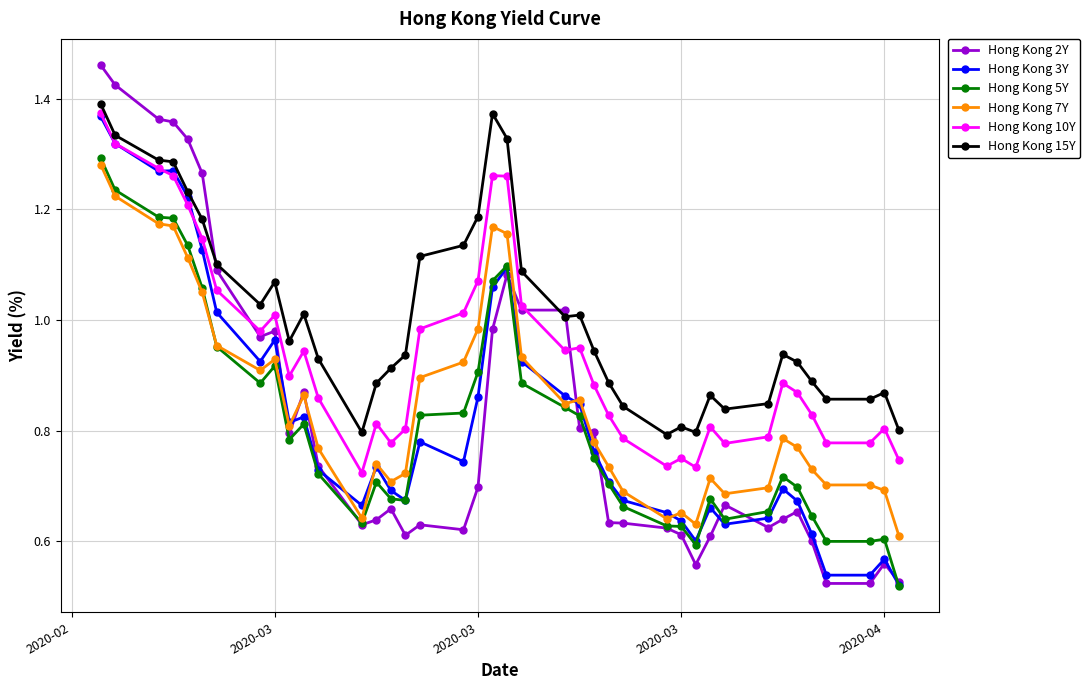

True or false: Hong Kong 10Y has more than 0 points higher than both neighbors.

True